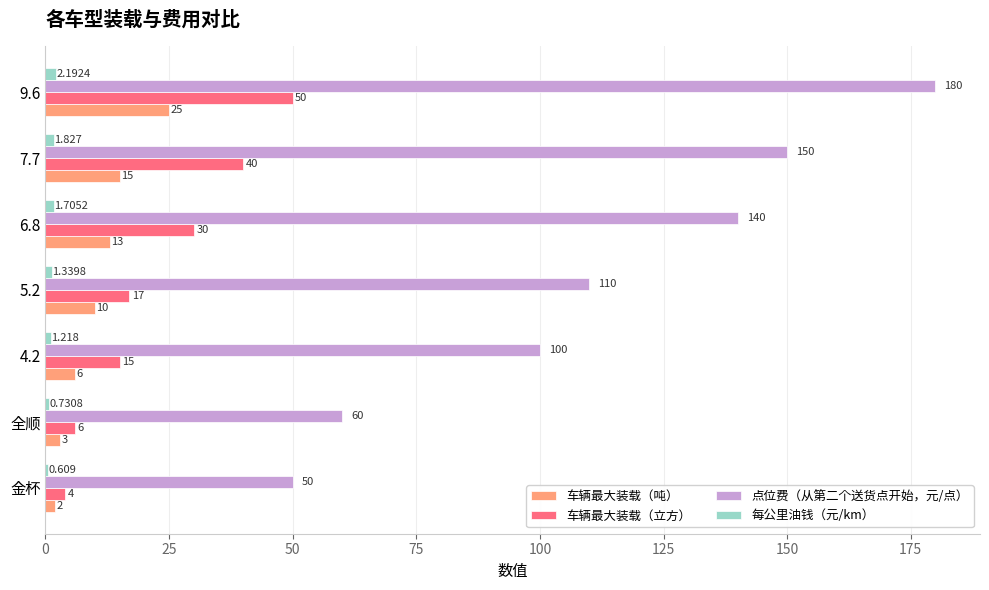

Which series changed the most between 5.2 and 7.7?

点位费（从第二个送货点开始，元/点）